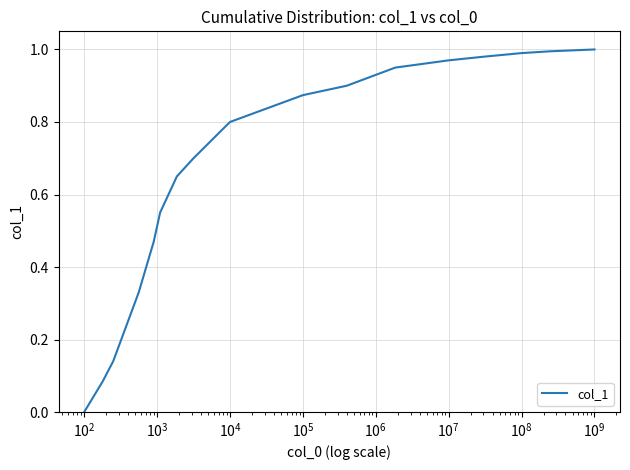

What is the difference between the maximum and minimum values?

1.0